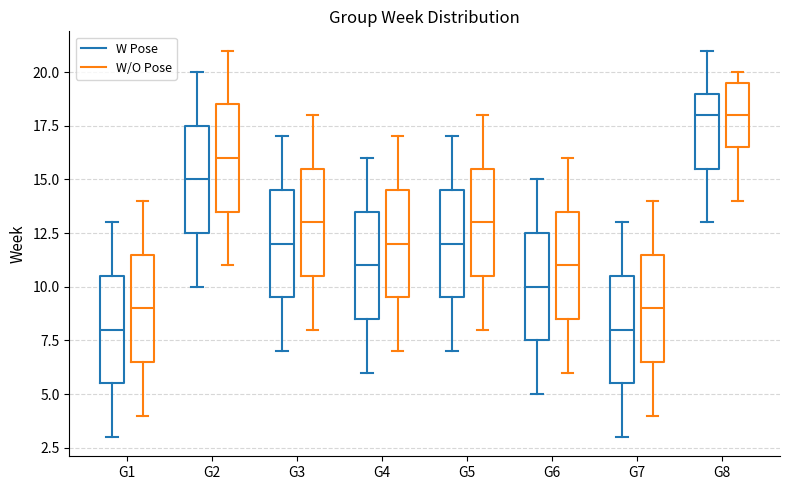

Reading left to right, transcribe this box plot: for each box, give where its median line is, the range the box spans, and where its two whiskers end, as read against the y-axis. The values are not printed on the chart, so give them approximately, as read against the axis.

G1 (W Pose): median 8.0, box 5.5 to 10.5, whiskers 3.0 to 13.0
G1 (W/O Pose): median 9.0, box 6.5 to 11.5, whiskers 4.0 to 14.0
G2 (W Pose): median 15.0, box 12.5 to 17.5, whiskers 10.0 to 20.0
G2 (W/O Pose): median 16.0, box 13.5 to 18.5, whiskers 11.0 to 21.0
G3 (W Pose): median 12.0, box 9.5 to 14.5, whiskers 7.0 to 17.0
G3 (W/O Pose): median 13.0, box 10.5 to 15.5, whiskers 8.0 to 18.0
G4 (W Pose): median 11.0, box 8.5 to 13.5, whiskers 6.0 to 16.0
G4 (W/O Pose): median 12.0, box 9.5 to 14.5, whiskers 7.0 to 17.0
G5 (W Pose): median 12.0, box 9.5 to 14.5, whiskers 7.0 to 17.0
G5 (W/O Pose): median 13.0, box 10.5 to 15.5, whiskers 8.0 to 18.0
G6 (W Pose): median 10.0, box 7.5 to 12.5, whiskers 5.0 to 15.0
G6 (W/O Pose): median 11.0, box 8.5 to 13.5, whiskers 6.0 to 16.0
G7 (W Pose): median 8.0, box 5.5 to 10.5, whiskers 3.0 to 13.0
G7 (W/O Pose): median 9.0, box 6.5 to 11.5, whiskers 4.0 to 14.0
G8 (W Pose): median 18.0, box 15.5 to 19.0, whiskers 13.0 to 21.0
G8 (W/O Pose): median 18.0, box 16.5 to 19.5, whiskers 14.0 to 20.0